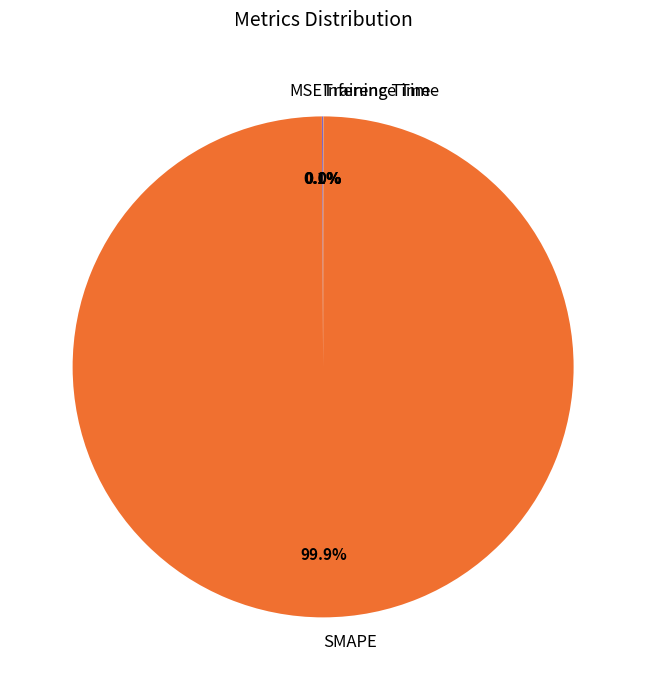

Which slice is the largest?

SMAPE